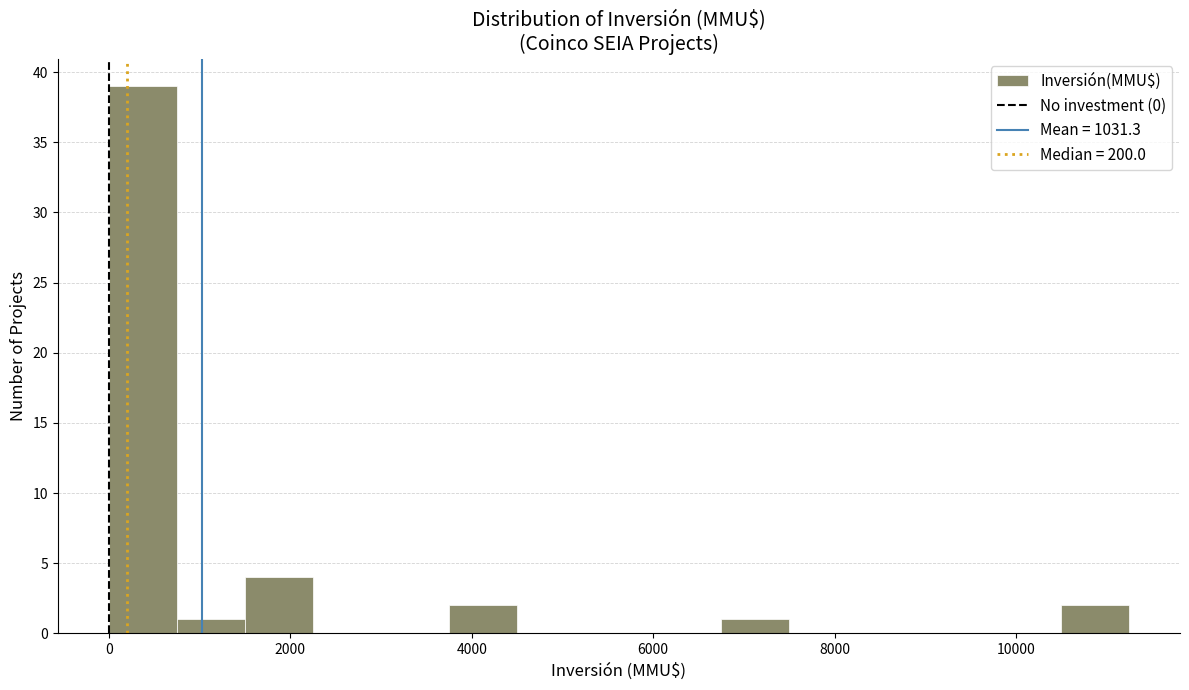

Read against the x-axis, roughly where is the centre of the tallest bar?

400